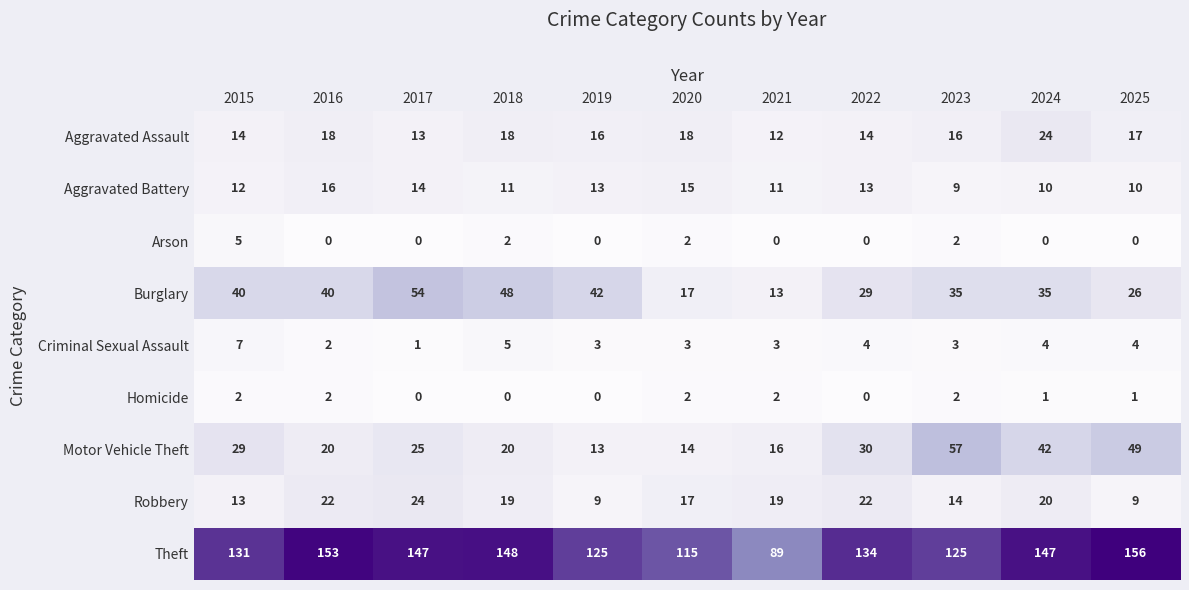

True or false: Robbery has a value of 17 at 2020.

True